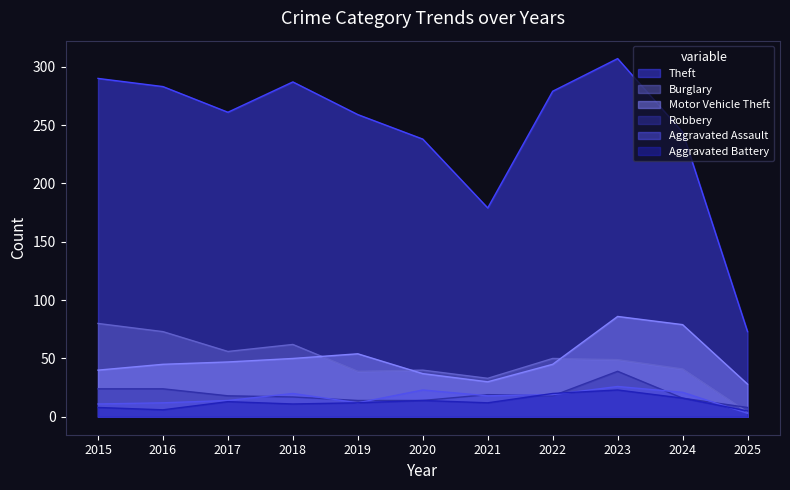

Reading left to right, what are all the values shown in this chart?

Theft: 2015=290	2016=283	2017=261	2018=287	2019=259	2020=238	2021=179	2022=279	2023=307	2024=244	2025=73
Burglary: 2015=80	2016=73	2017=56	2018=62	2019=39	2020=40	2021=33	2022=50	2023=49	2024=41	2025=4
Motor Vehicle Theft: 2015=40	2016=45	2017=47	2018=50	2019=54	2020=37	2021=30	2022=45	2023=86	2024=79	2025=28
Robbery: 2015=24	2016=24	2017=18	2018=17	2019=14	2020=14	2021=19	2022=18	2023=39	2024=16	2025=8
Aggravated Assault: 2015=11	2016=12	2017=14	2018=20	2019=12	2020=23	2021=18	2022=19	2023=26	2024=21	2025=3
Aggravated Battery: 2015=8	2016=6	2017=13	2018=11	2019=12	2020=14	2021=12	2022=20	2023=23	2024=16	2025=5